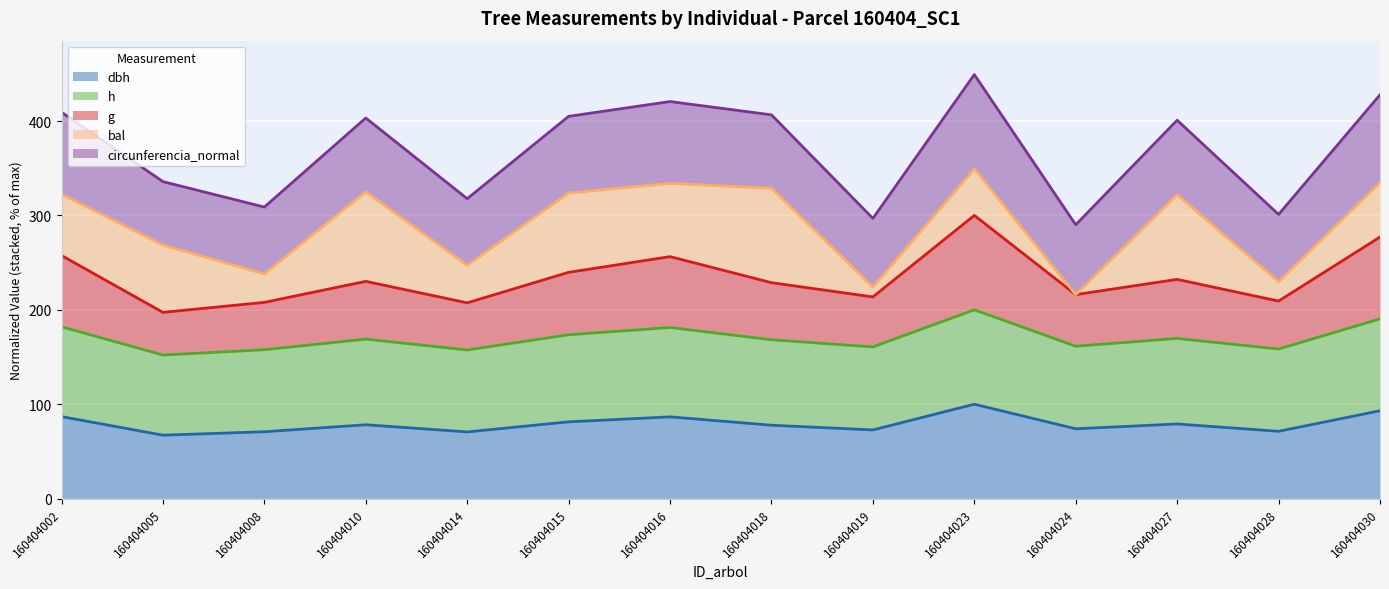

What is the total value across all series at 160404030?

427.7